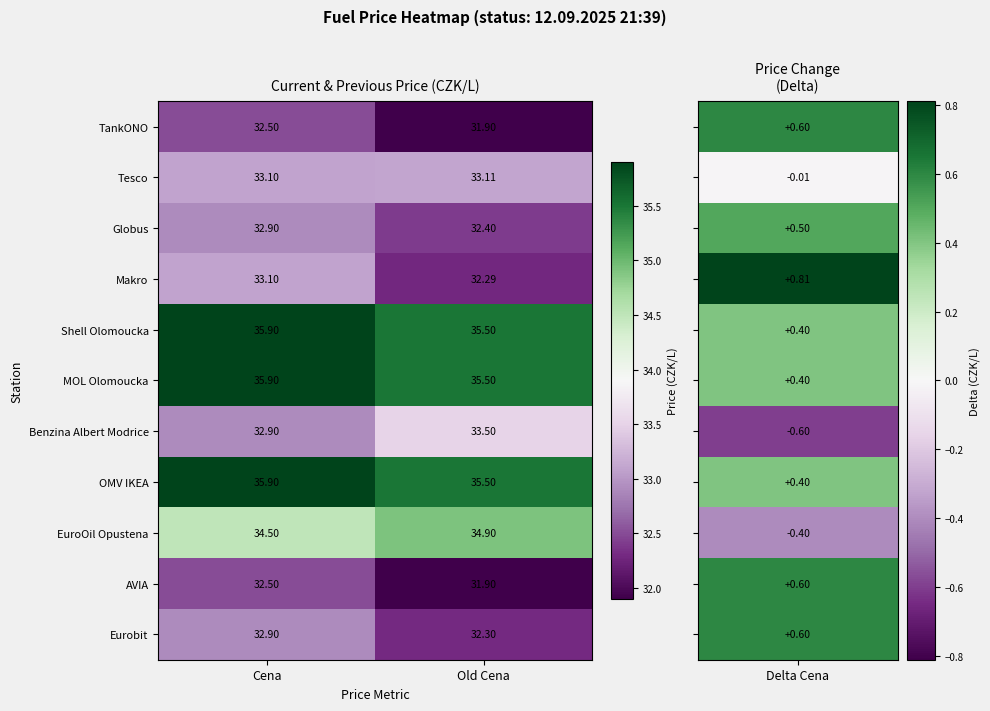

Which series has the widest spread of values?

Makro